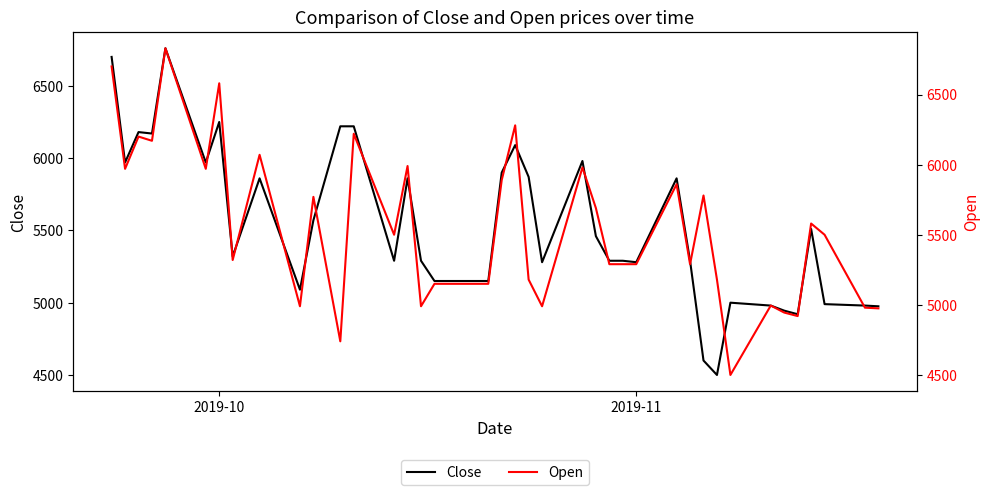

After their last crossing, which series has the higher values: Close or Open?

Open